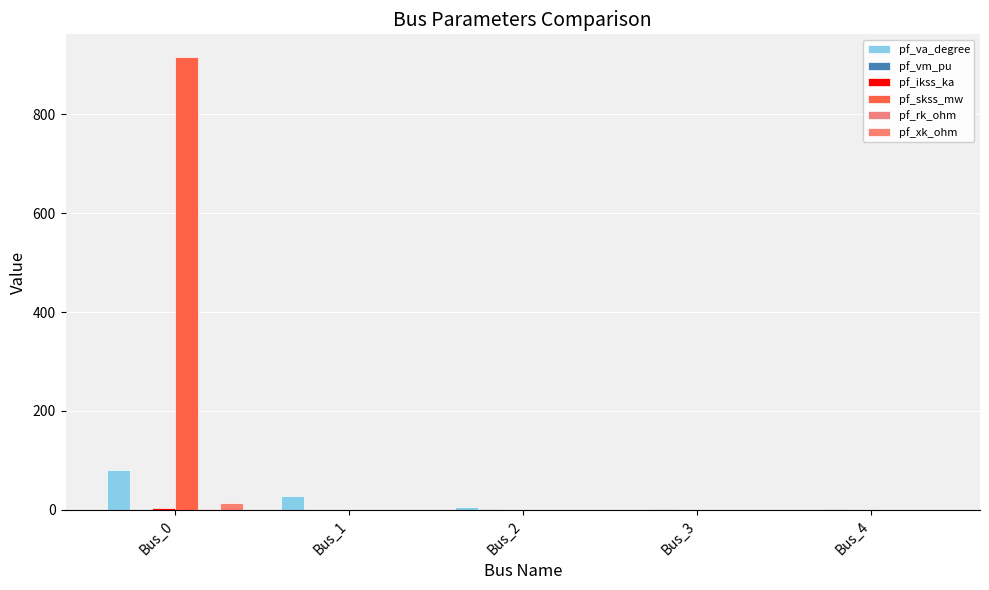

What is the difference between the highest and lowest values at Bus_0?

915.7